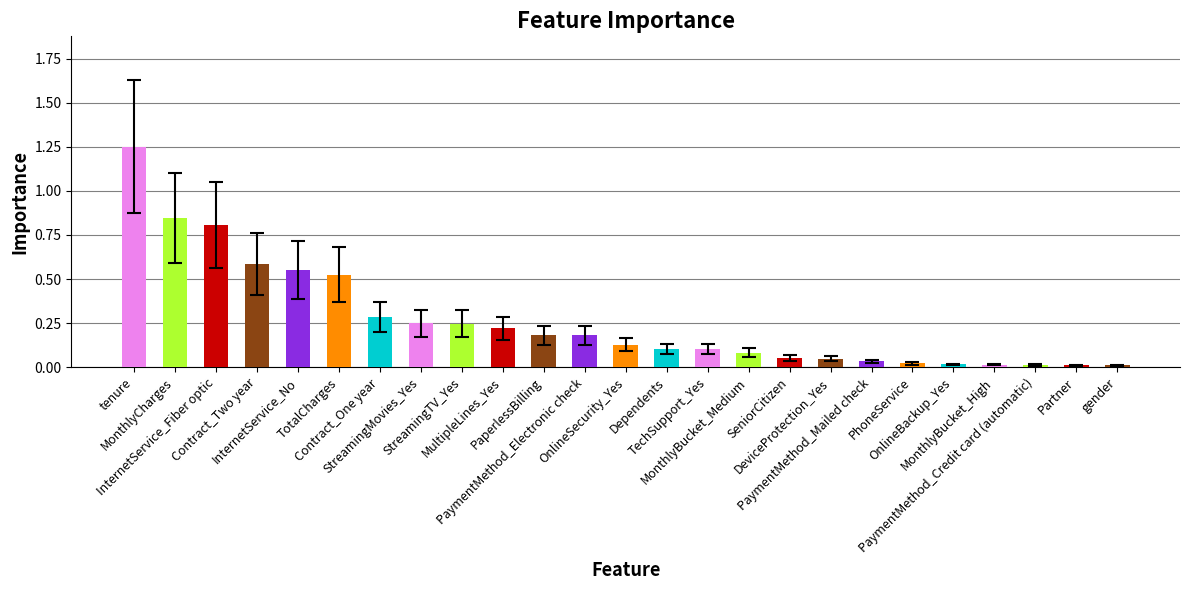

What is the sum of all values?

6.6